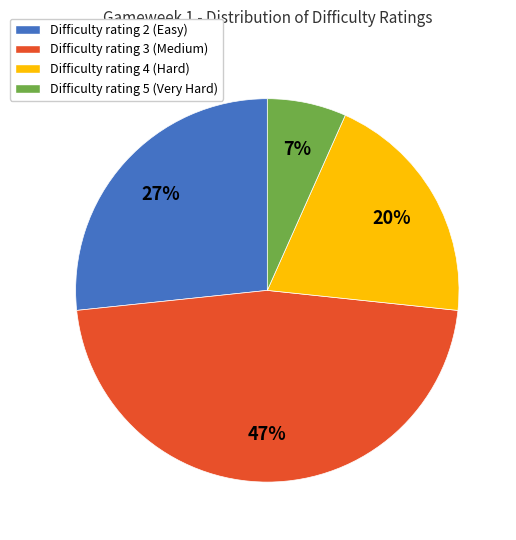

What is the smallest slice in the pie chart?

Difficulty rating 5 (Very Hard)